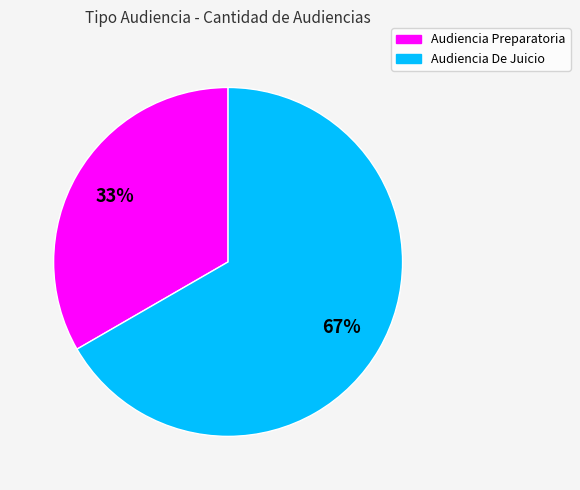

Does any single category account for the majority?

Yes